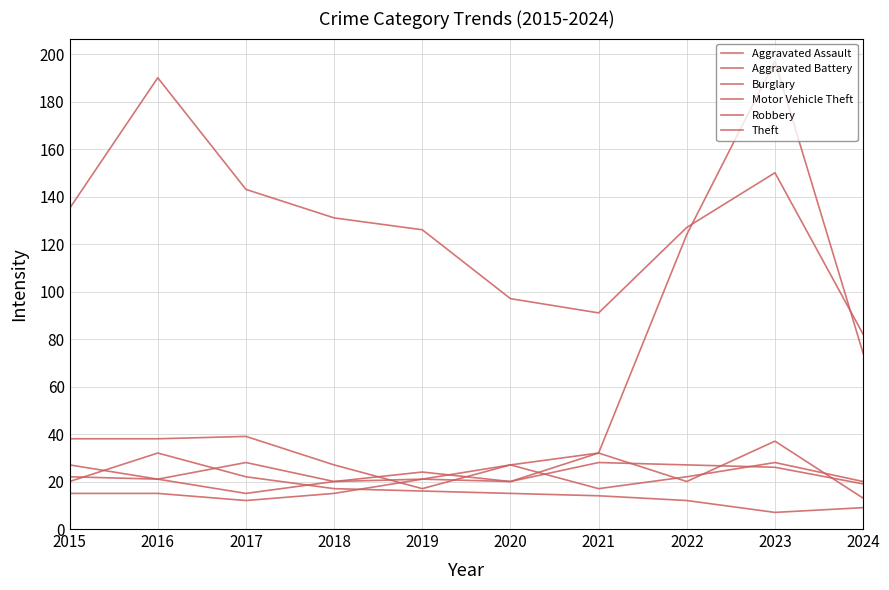

How many lines are shown in the chart?

6